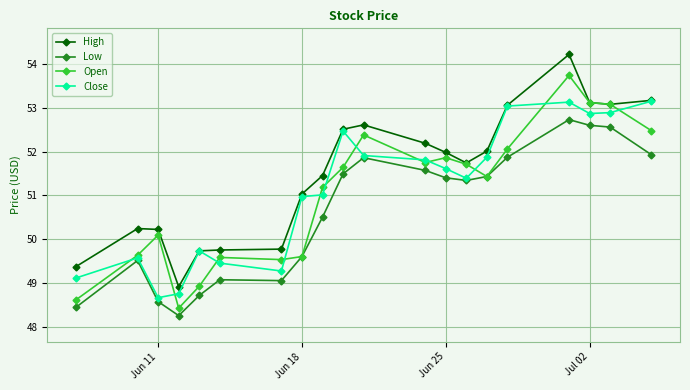

True or false: High and Low intersect in this chart.

False